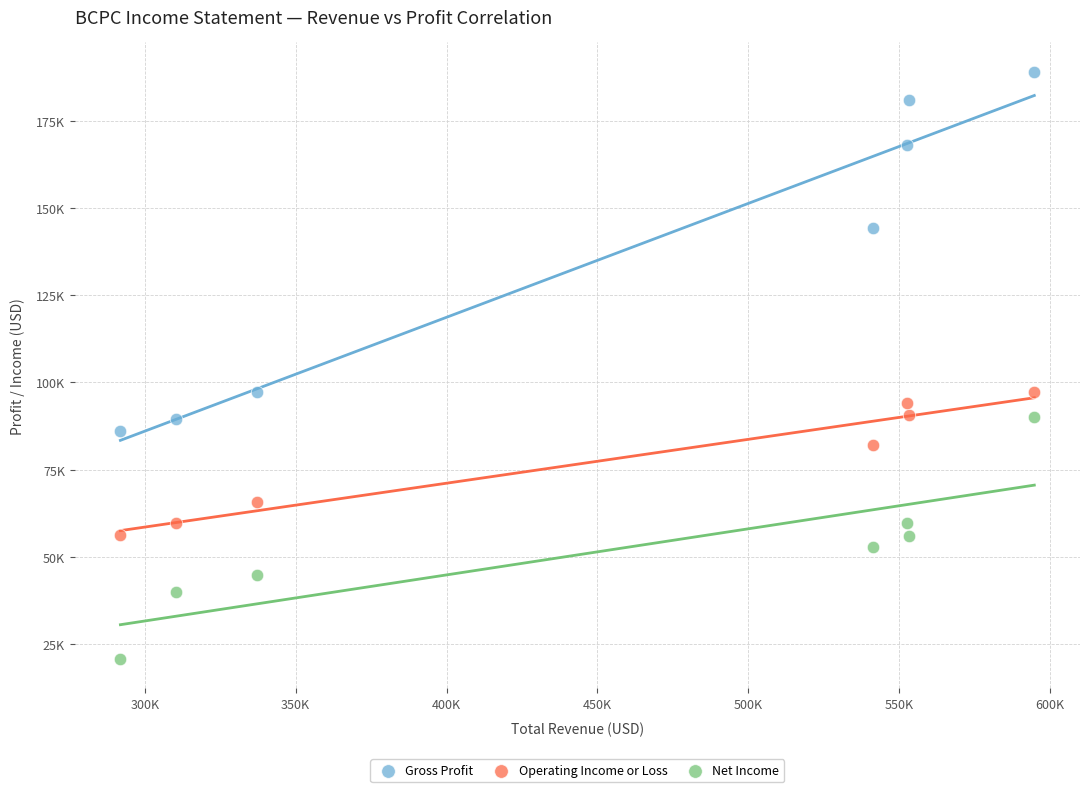

Which series reaches the maximum Y coordinate?

Gross Profit